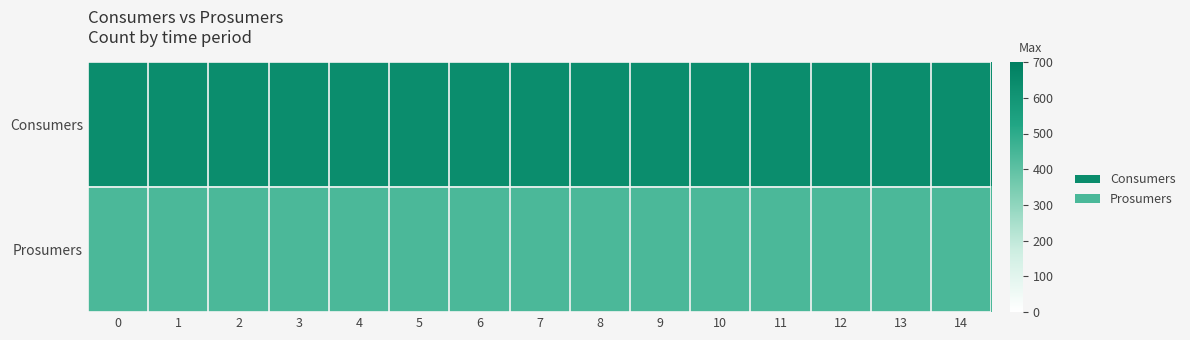

Reading right to left, list all the values displayed in this chart.

Consumers: 14=635	13=635	12=635	11=635	10=635	9=635	8=635	7=635	6=635	5=635	4=635	3=635	2=635	1=635	0=635
Prosumers: 14=440	13=440	12=440	11=440	10=440	9=440	8=440	7=440	6=440	5=440	4=440	3=440	2=440	1=440	0=440